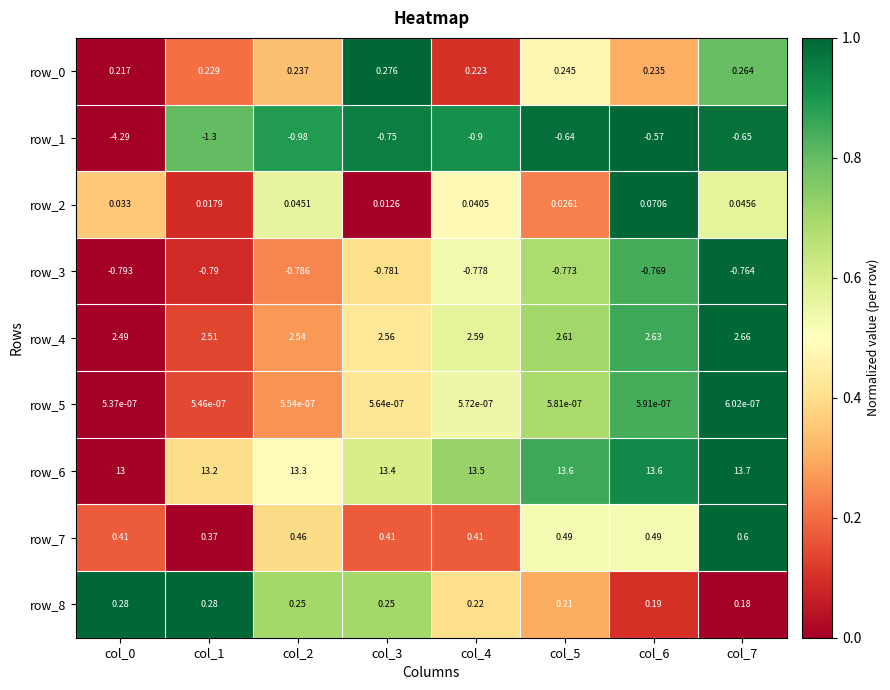

Which category has the highest value across all series?

col_7